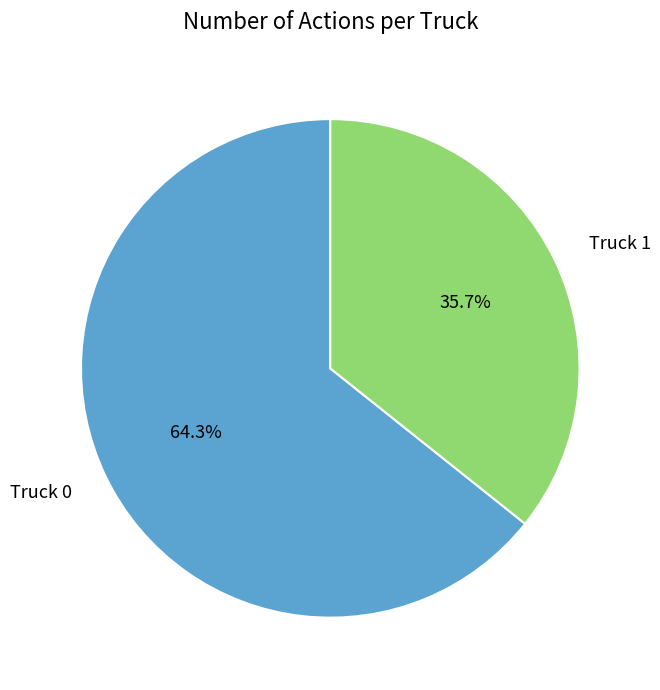

How many slices are in this pie chart?

2